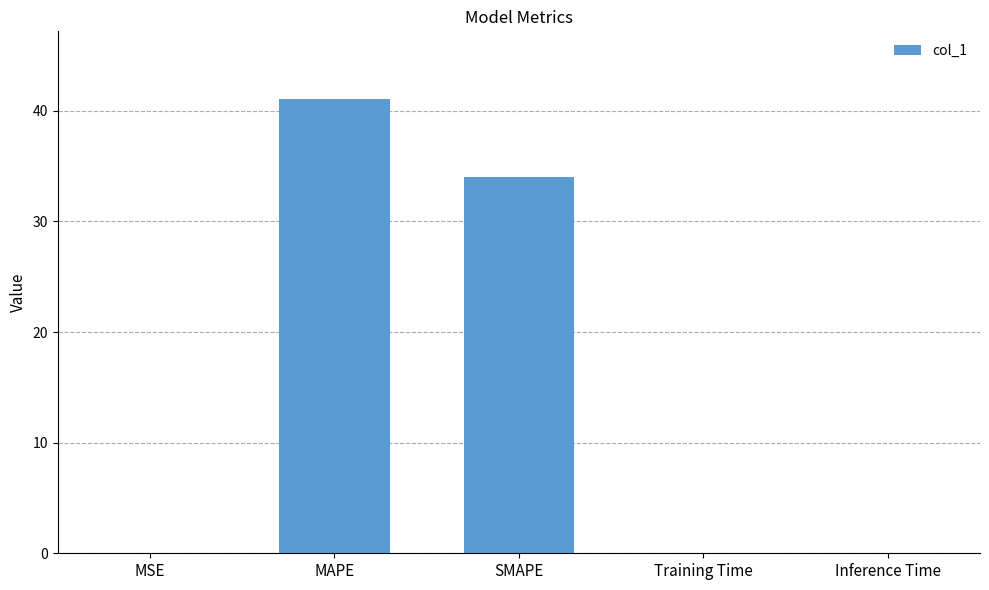

The value at MAPE is 41.0. True or false?

True